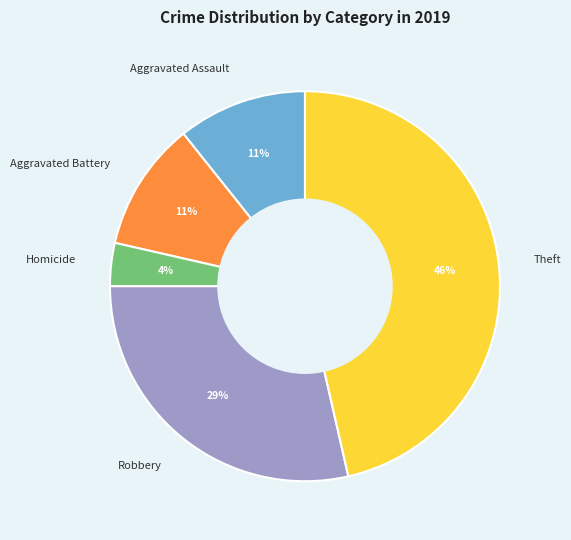

How many segments does this pie chart have?

5